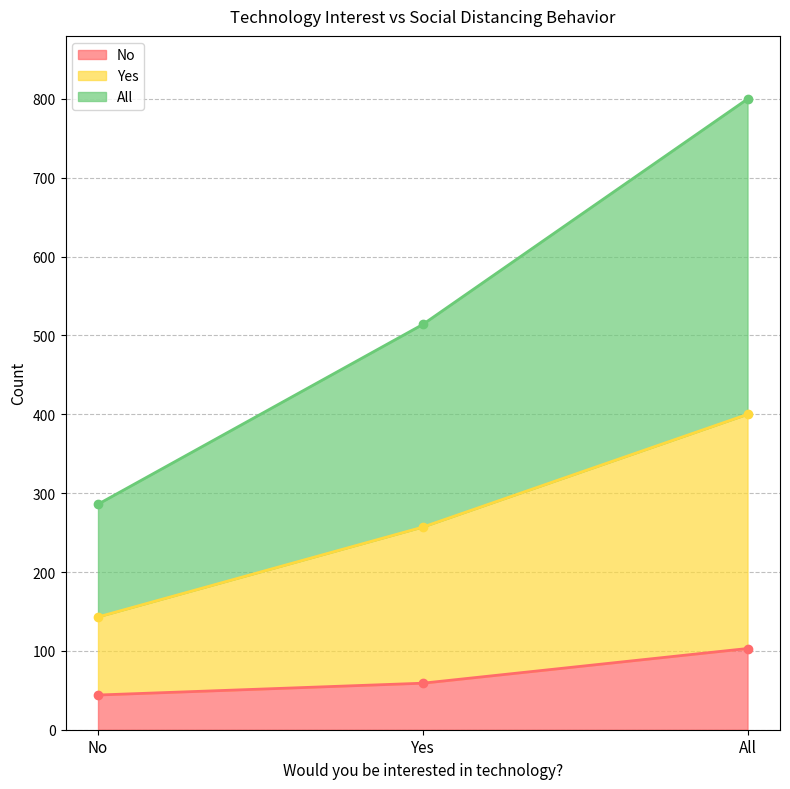

What is the smallest value displayed?

44